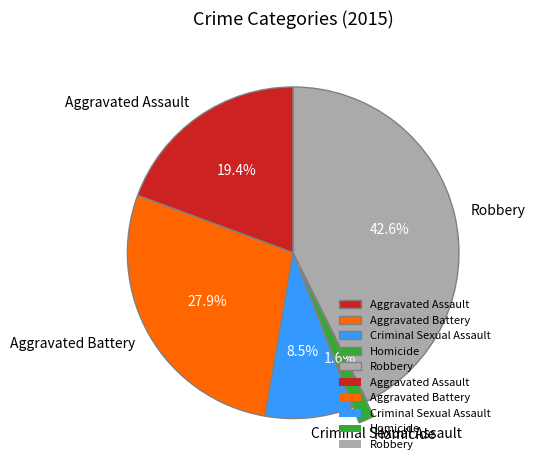

Does Homicide represent more than half of the total?

No